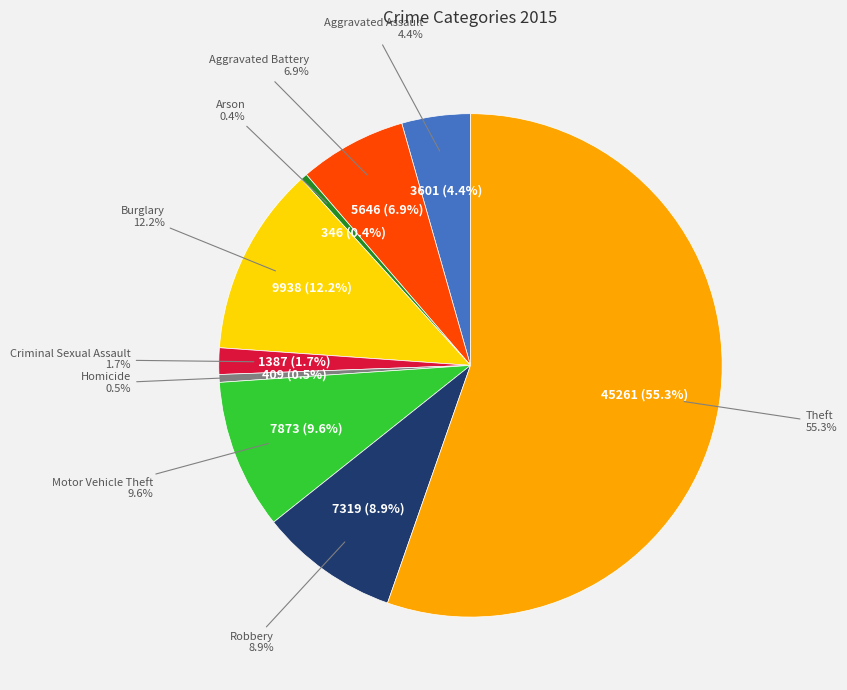

Between Homicide and Arson, which is larger?

Homicide